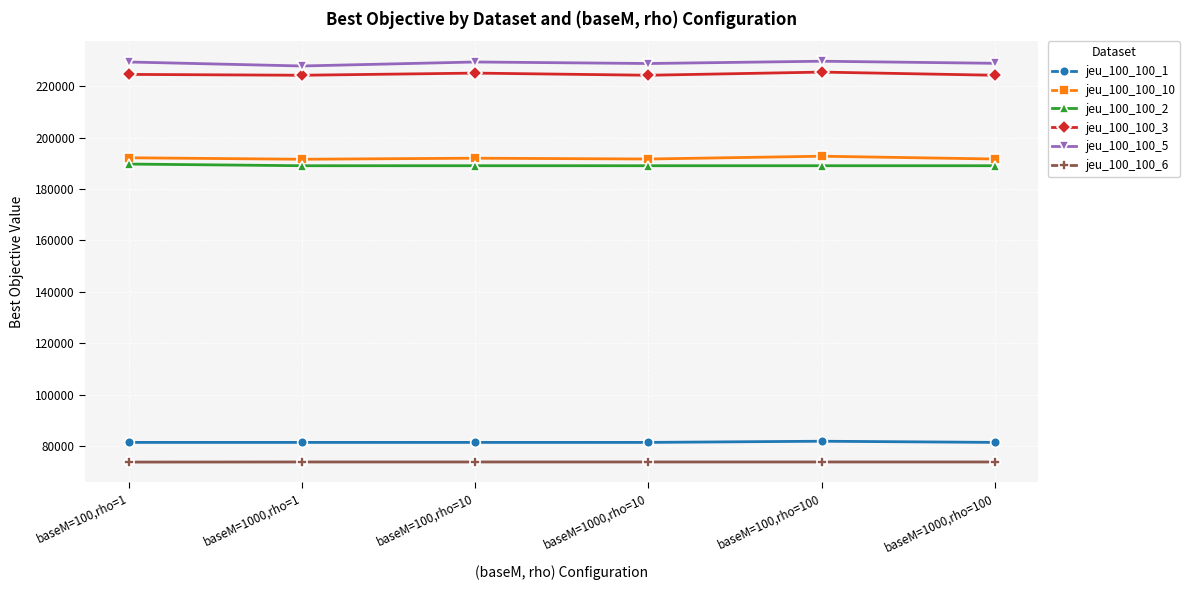

What is the spread (max minus min) of values at baseM=1000,rho=100?

154921